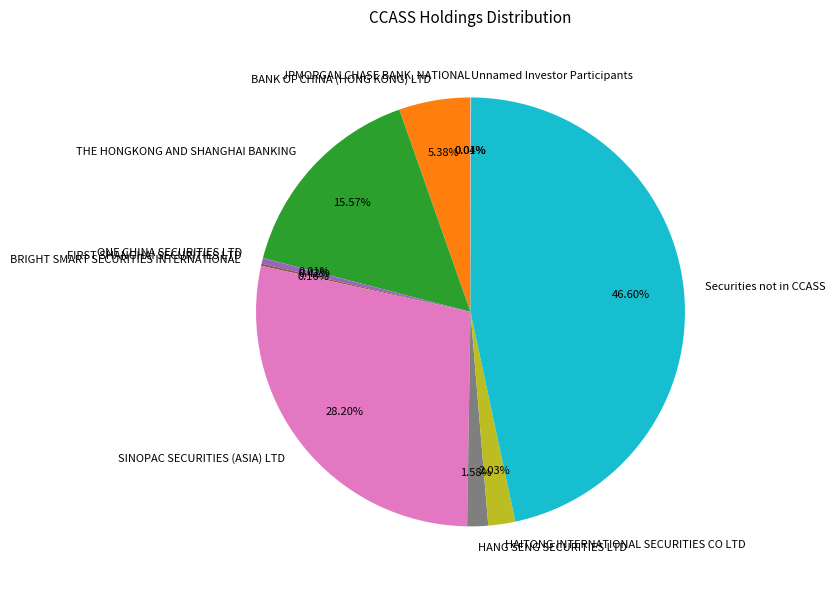

Is there any slice that represents more than half of the pie?

No